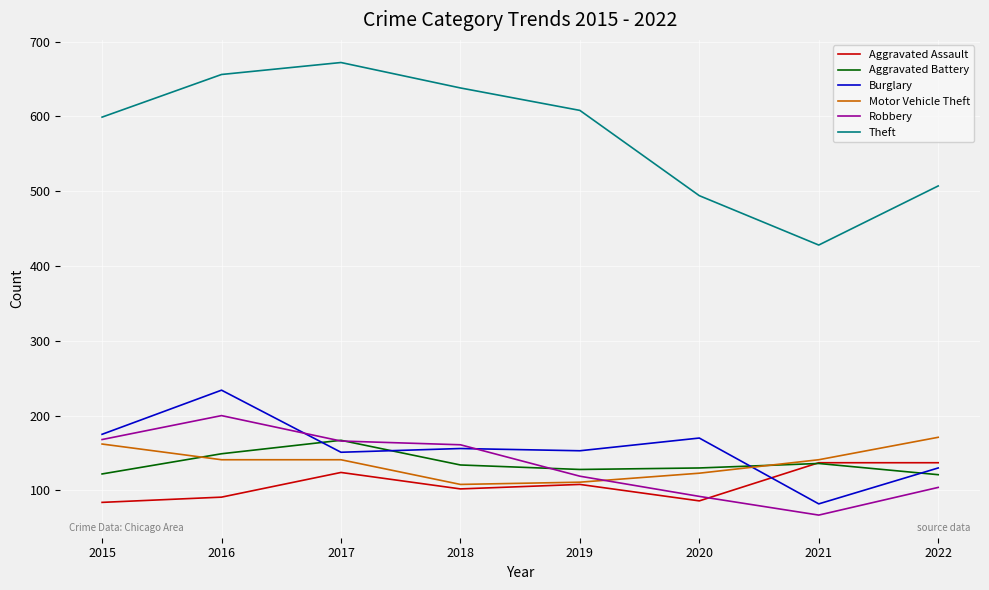

True or false: Theft and Burglary cross at least once.

False